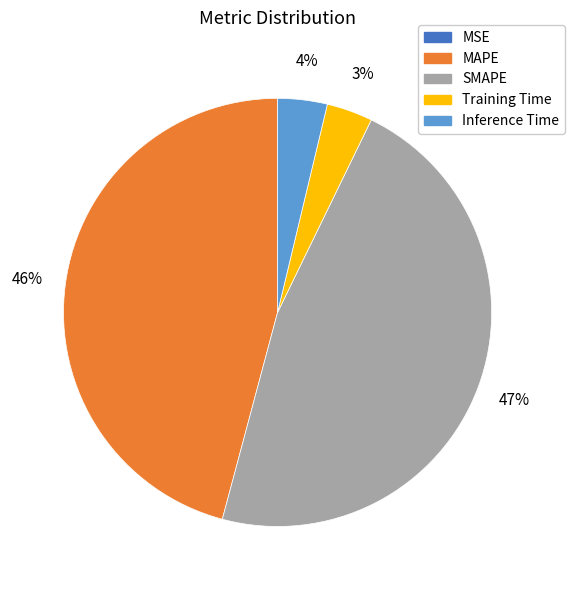

Which has a higher value, SMAPE or Inference Time?

SMAPE